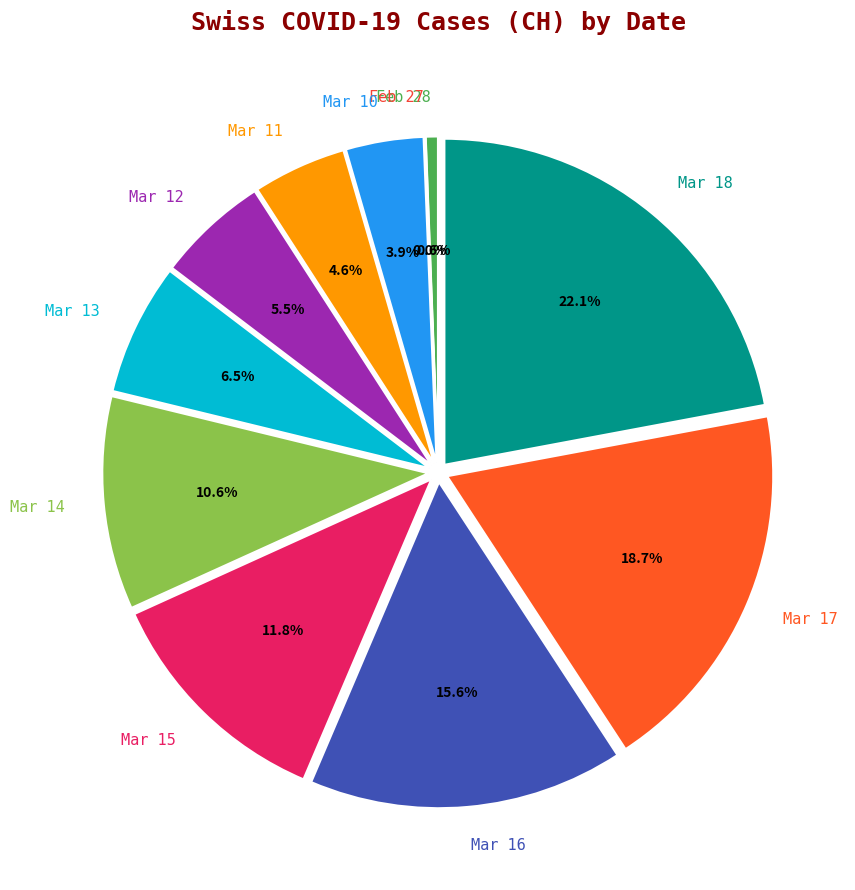

Is Mar 15 the majority of the pie?

No